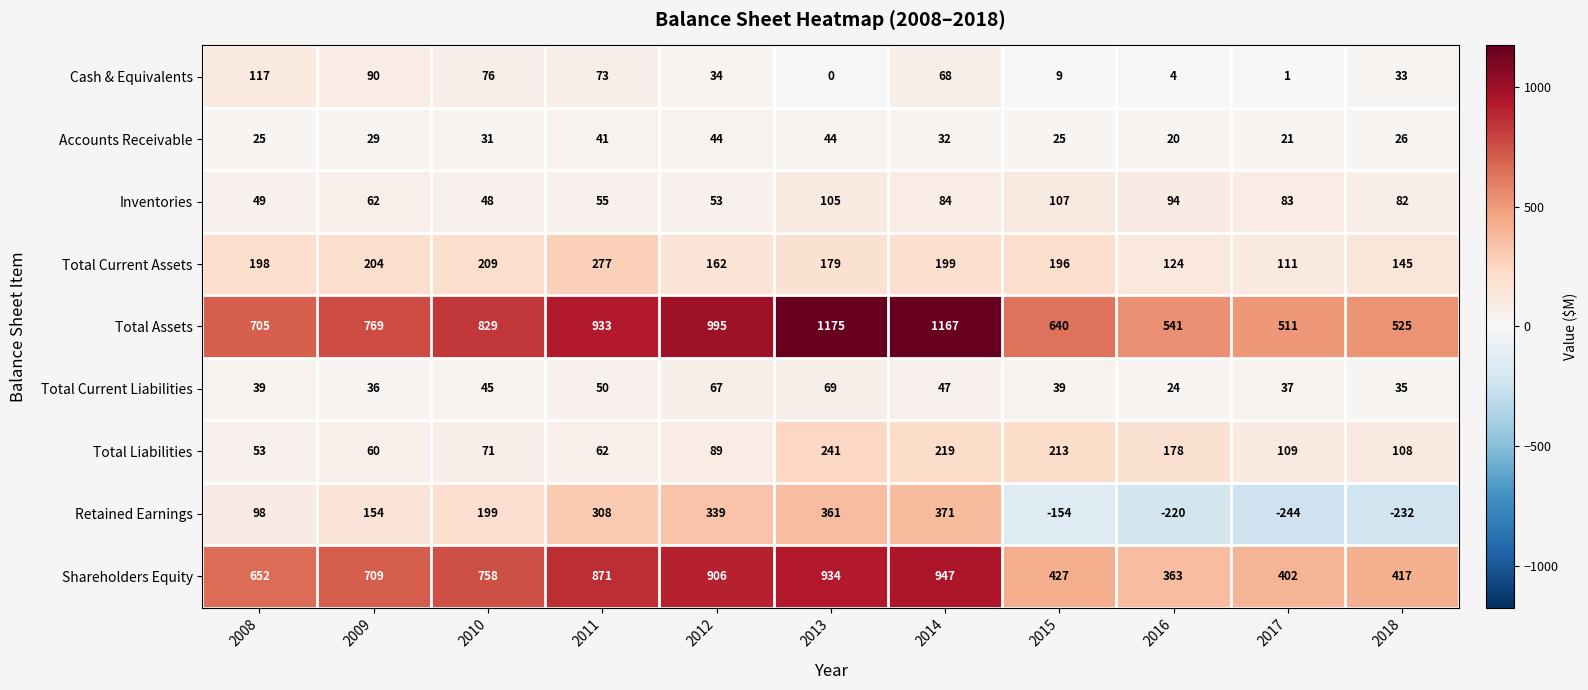

The Total Current Liabilities series shows 67 at 2012. True or false?

True